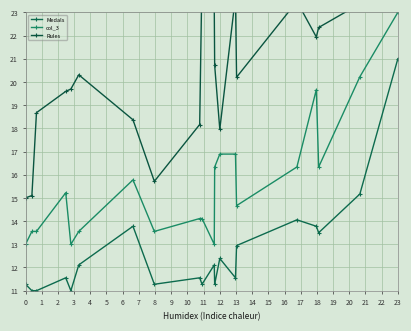

What is the maximum value shown in the chart?

25.0